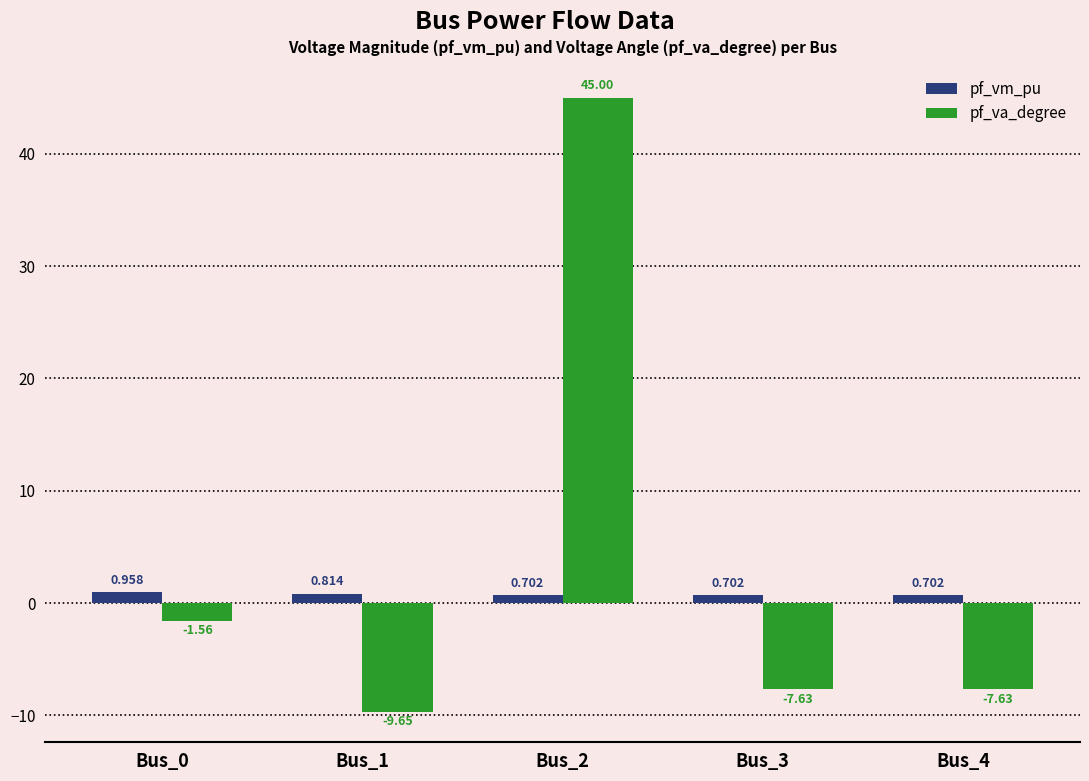

What is the minimum value for pf_va_degree?

-9.7